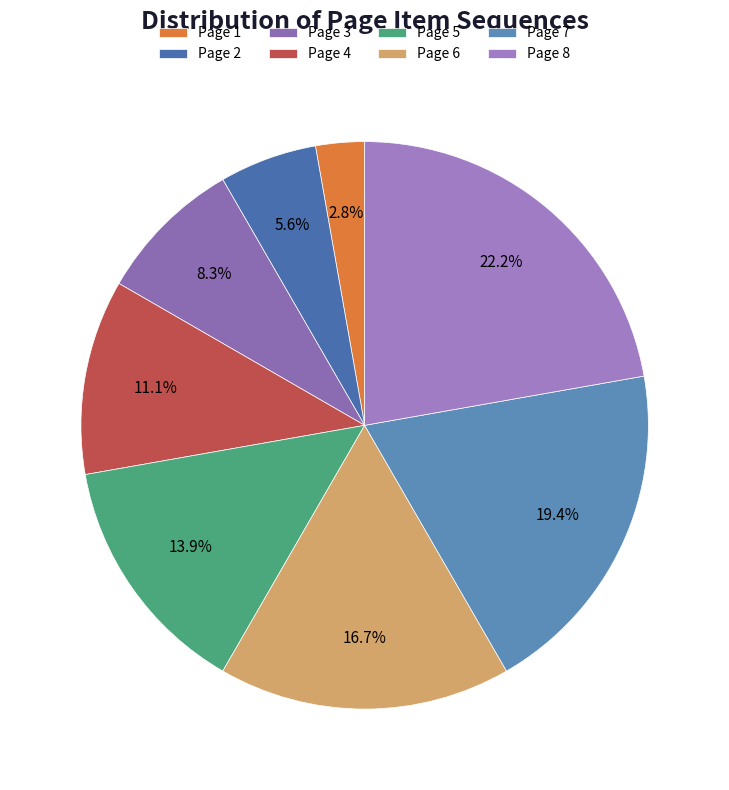

What portion of the pie excludes Page 7?

80.6%